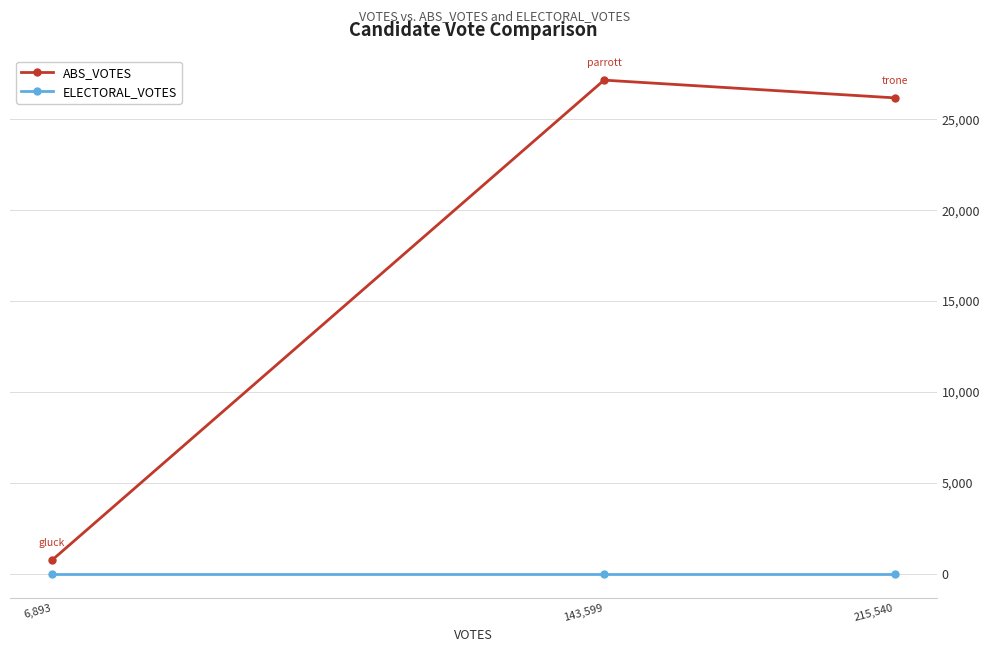

Which series has the widest spread of values?

ABS_VOTES